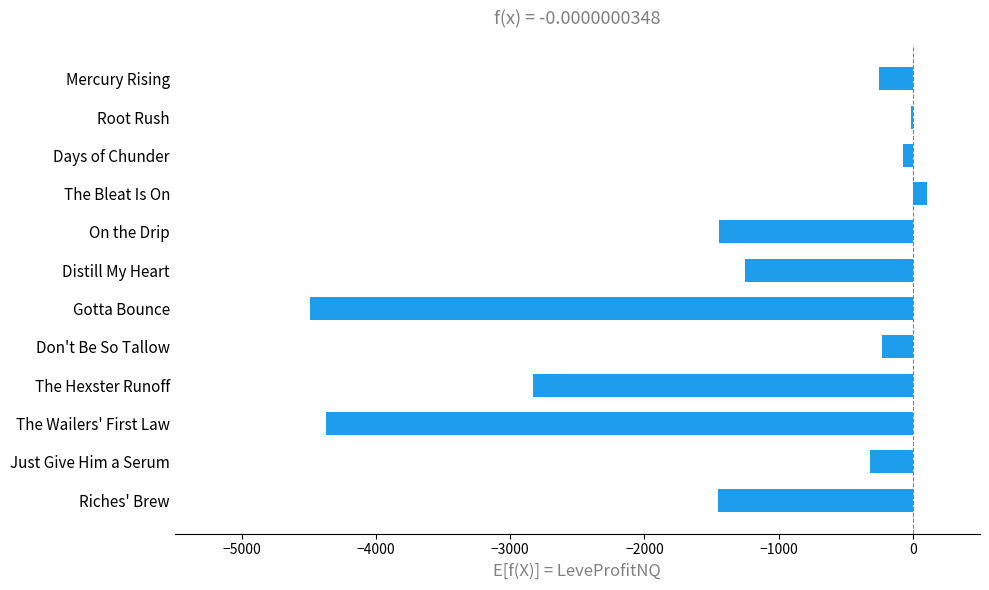

What is the sum of the values at Riches' Brew and Don't Be So Tallow?

-1683.4